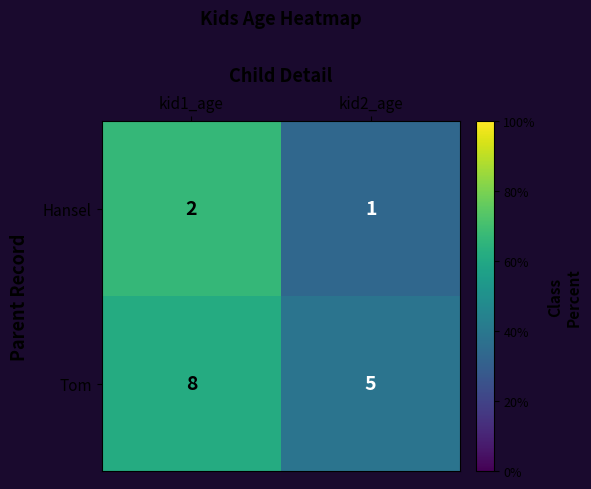

How many categories are shown in the chart?

2